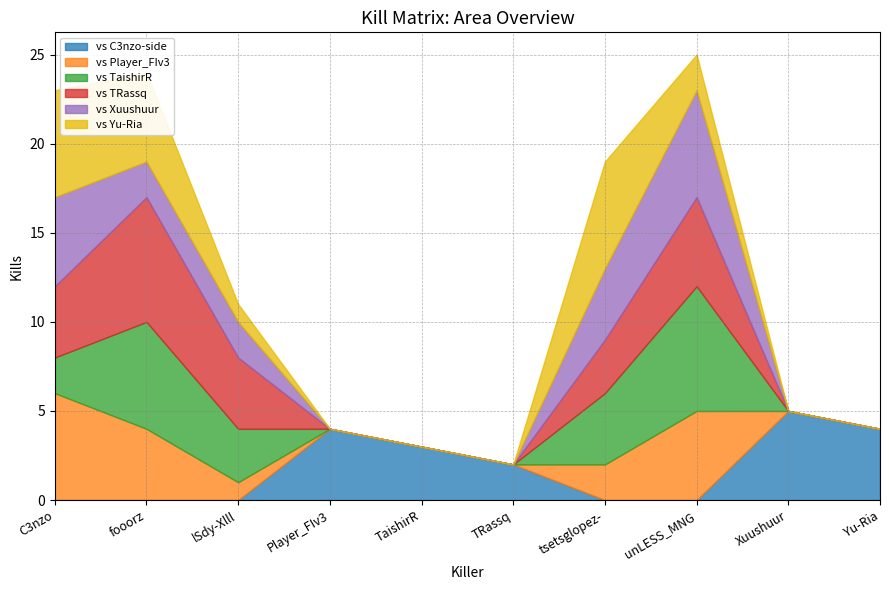

What is the total value across all series at fooorz?

24